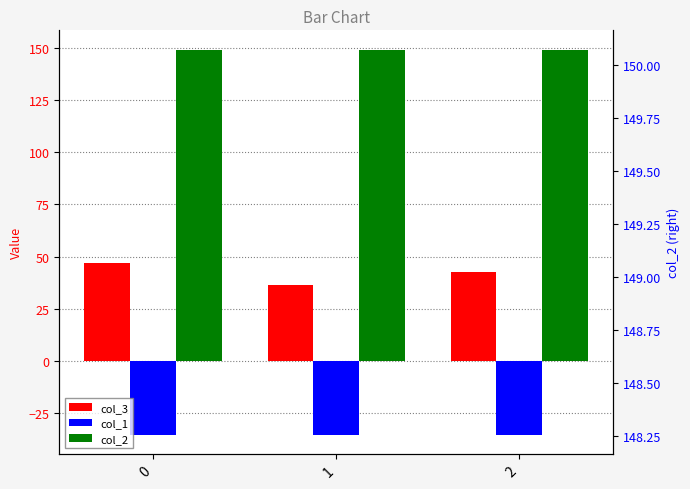

Rank the series by their average value, from highest to lowest.

col_2, col_3, col_1